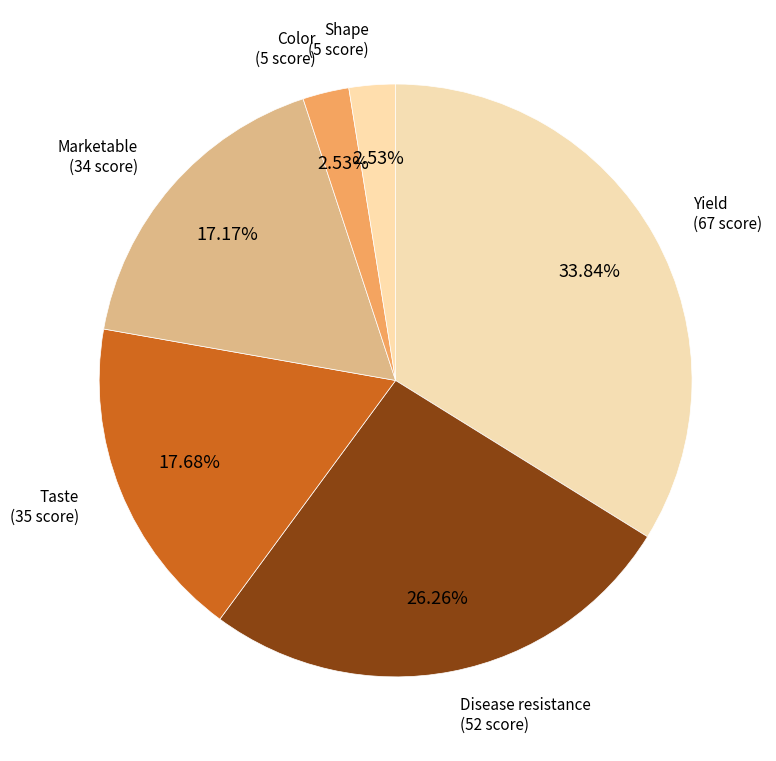

Which has a higher value, Marketable or Yield?

Yield